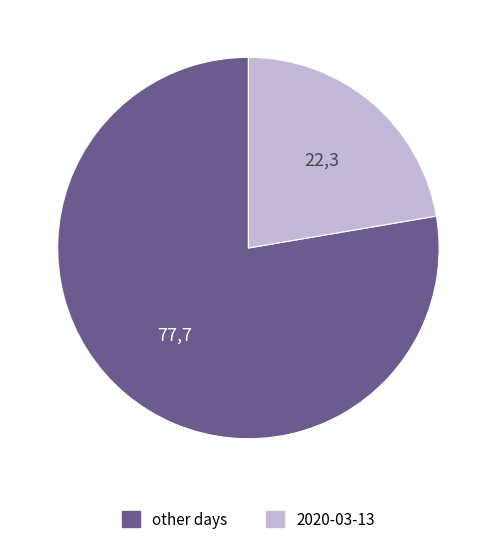

Is there a majority slice in this chart?

Yes